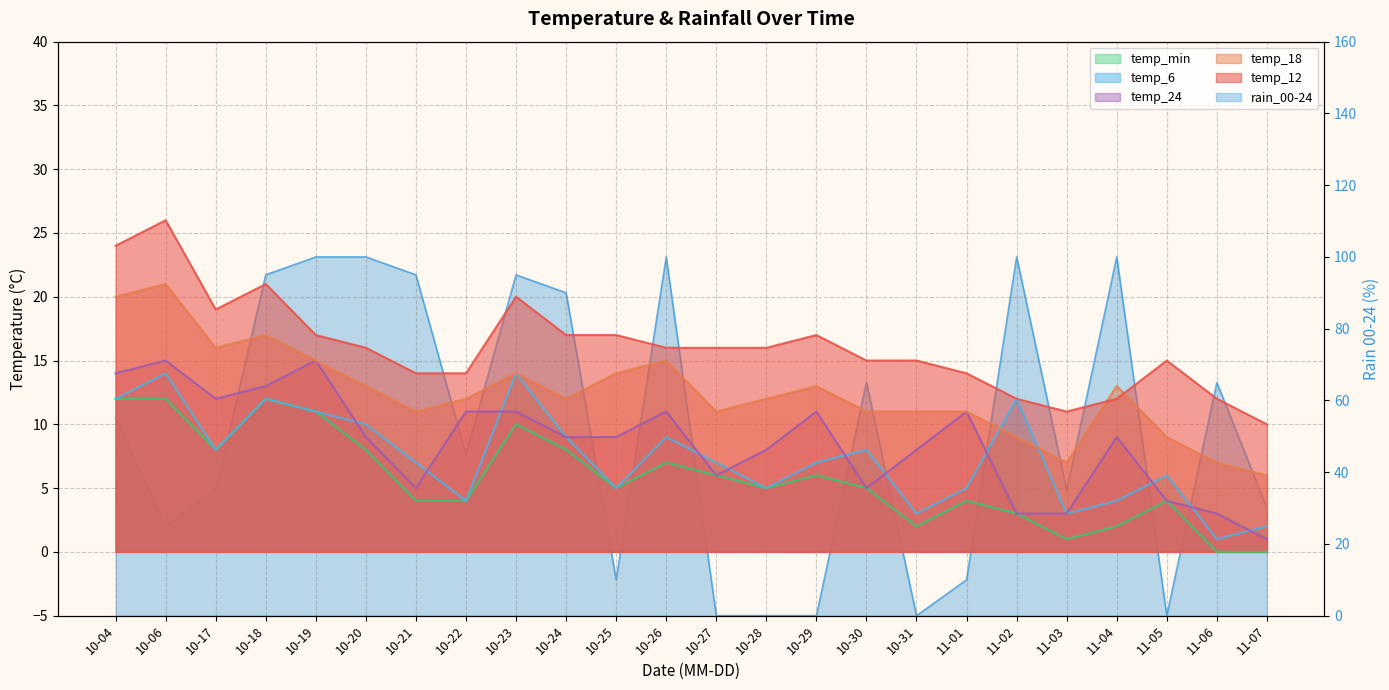

What is the total value across all series at 10-06?

113